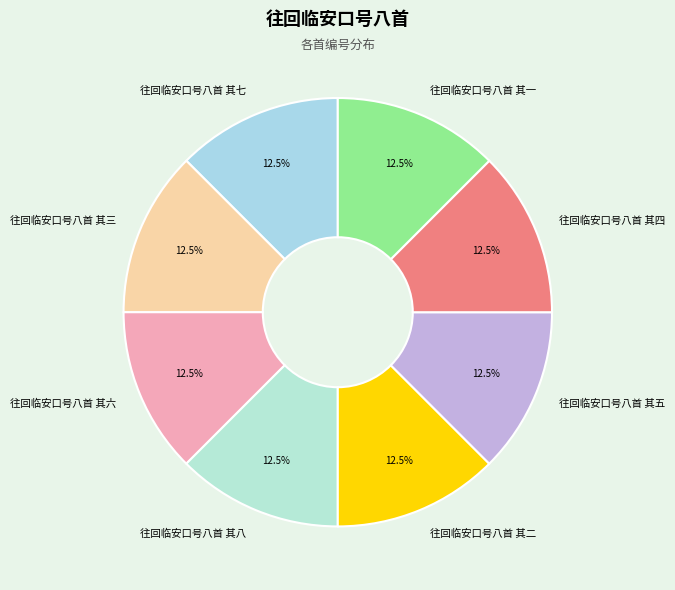

How many segments does this pie chart have?

8